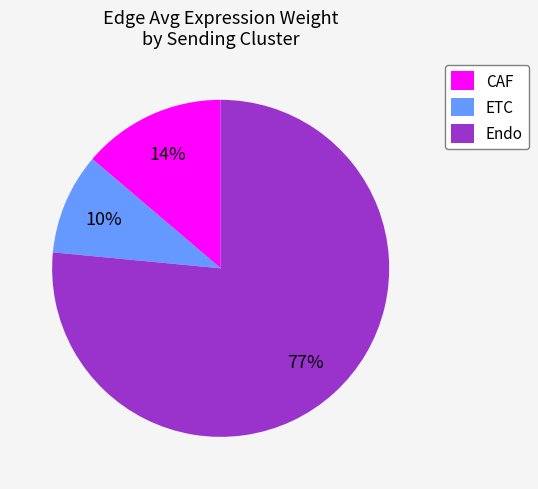

Combined, do Endo and CAF account for over 50%?

Yes